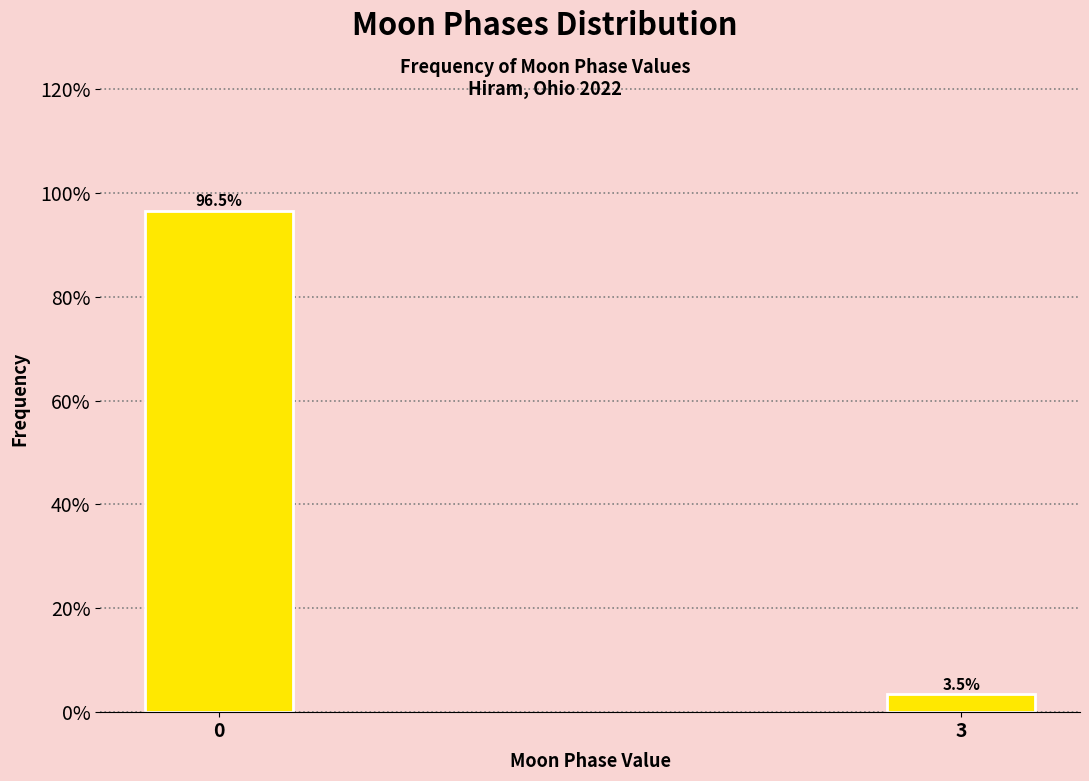

Reading left to right, list all the values displayed in this chart.

96.5	3.5